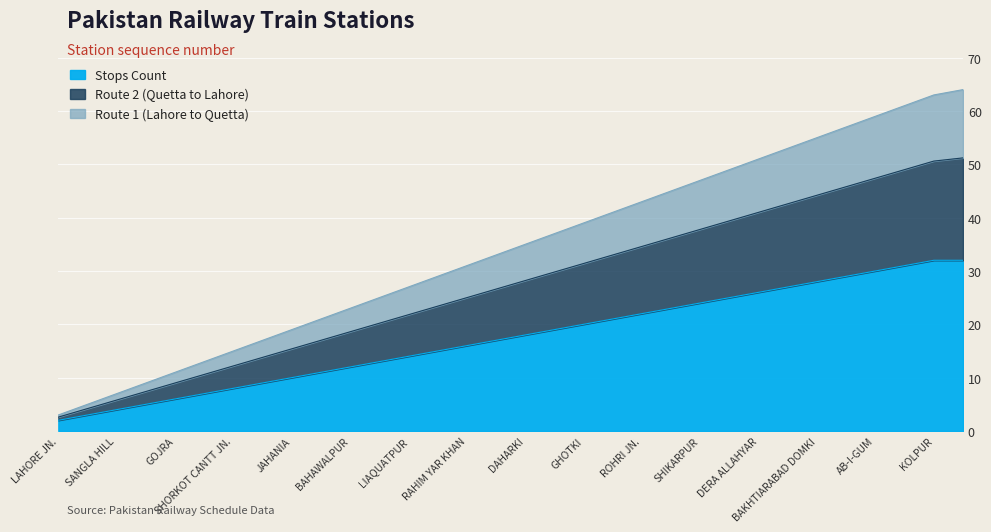

What are all the series names shown in the legend?

Stops Count, Route 2 (Quetta to Lahore), Route 1 (Lahore to Quetta)